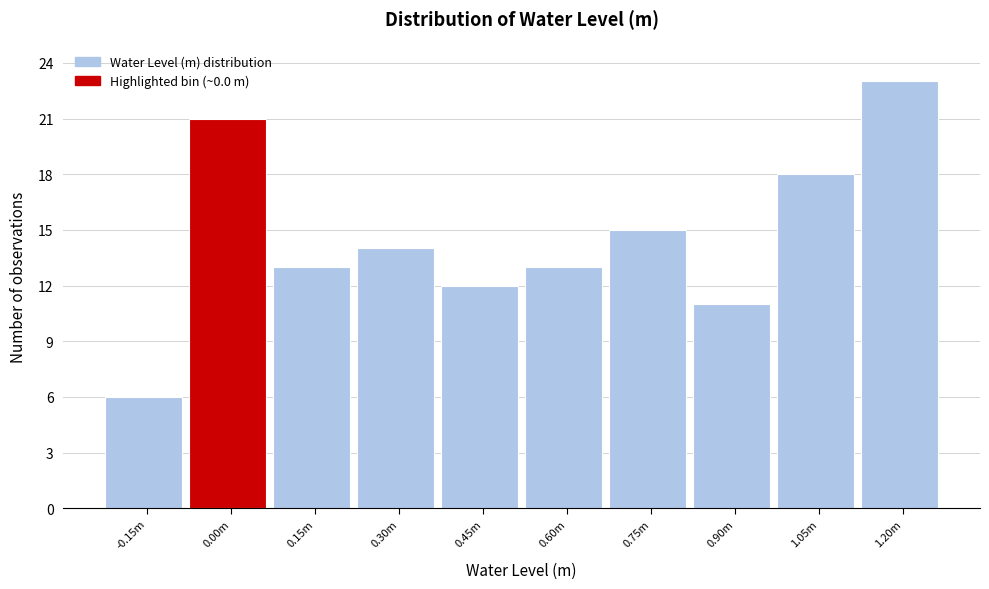

Reading right to left, extract all data points from this chart.

1.20m=23	1.05m=18	0.90m=11	0.75m=15	0.60m=13	0.45m=12	0.30m=14	0.15m=13	0.00m=21	-0.15m=6